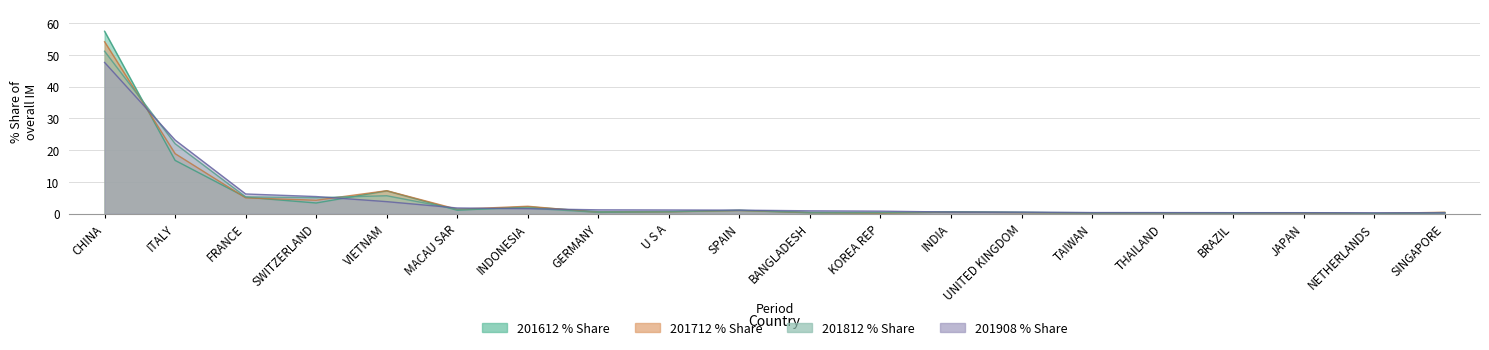

What is the difference between the highest and lowest values at MACAU SAR?

0.7